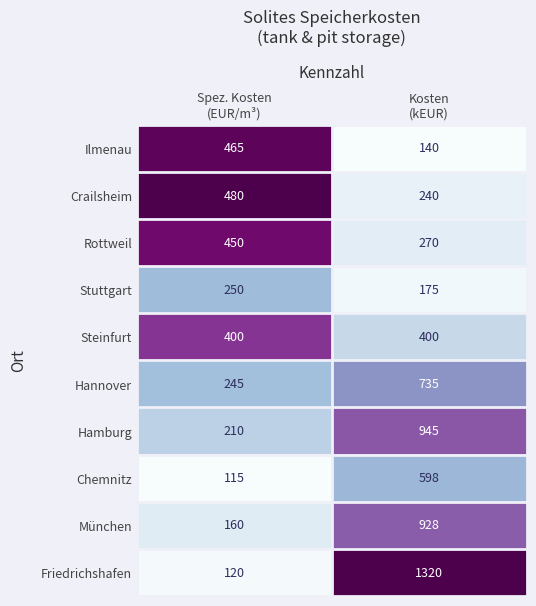

What is the minimum value for Hamburg?

210